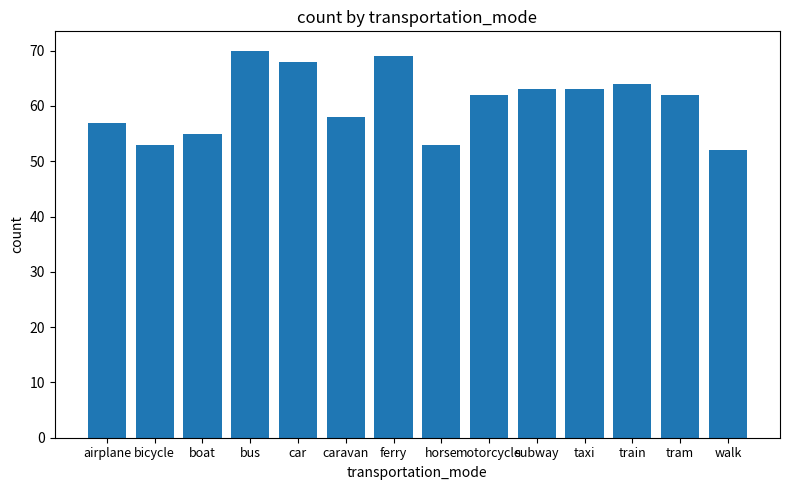

True or false: the data shows 85 at bicycle.

False